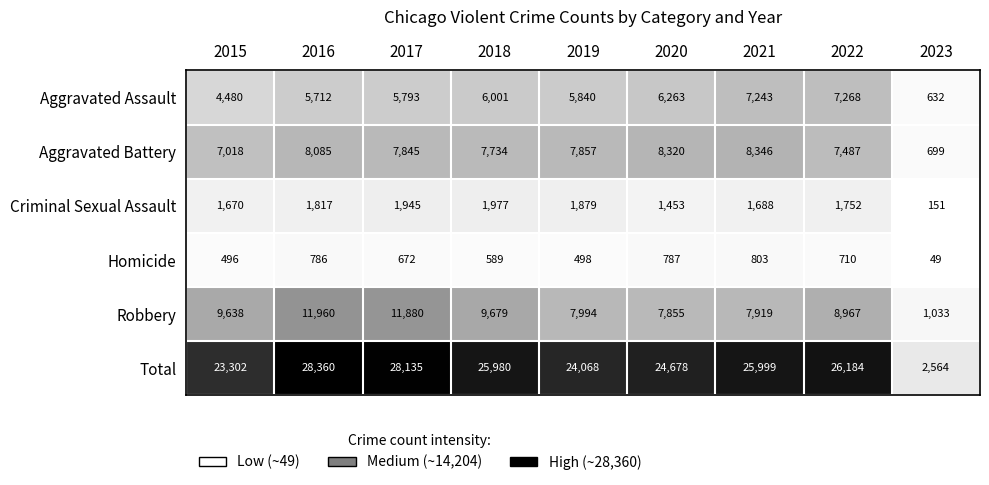

Rank the series by their maximum value, from highest to lowest.

Total, Robbery, Aggravated Battery, Aggravated Assault, Criminal Sexual Assault, Homicide